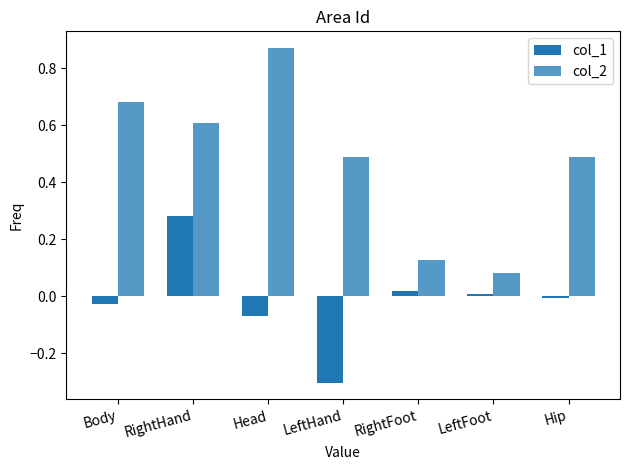

Count the number of data series in this chart.

2